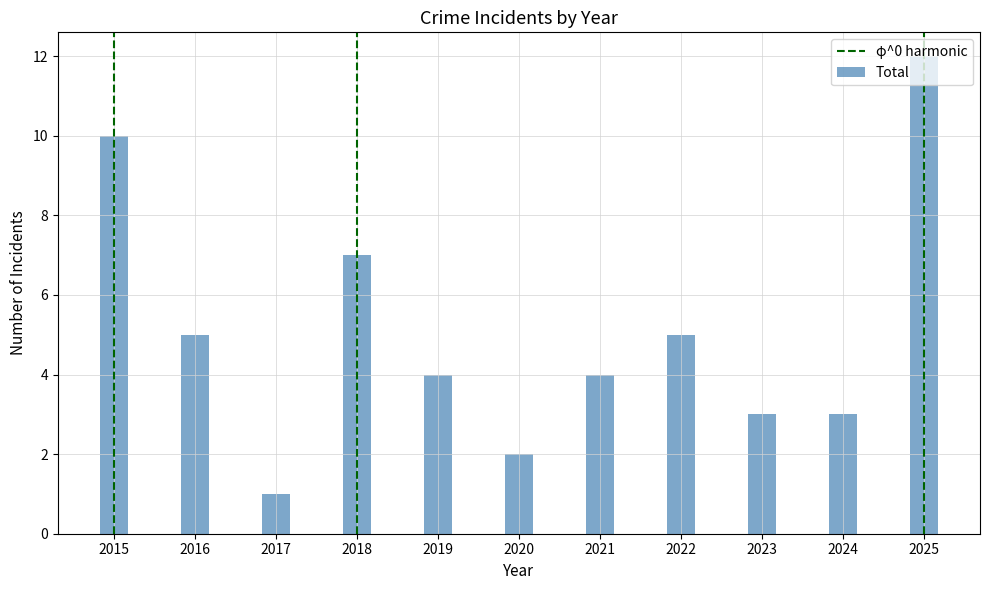

Approximately how many times larger is the value at 2015 compared to 2019?

2.5